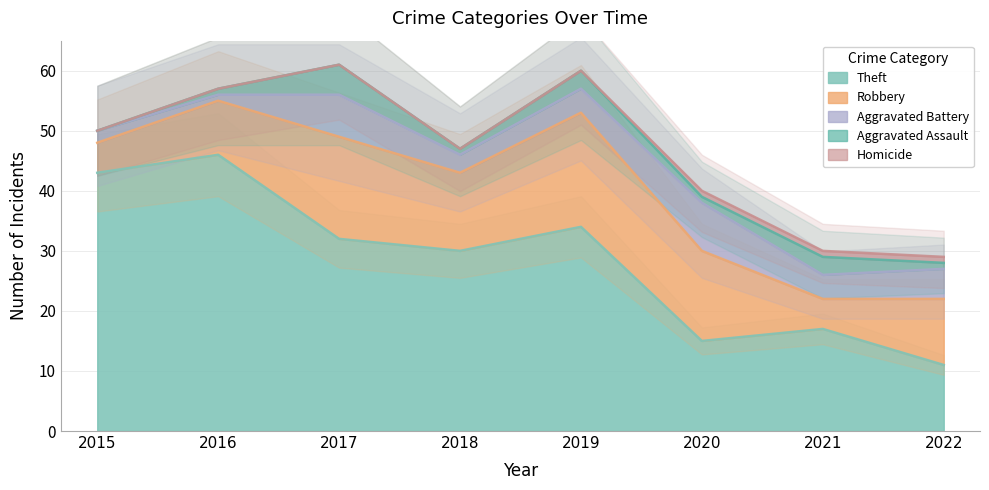

Is it true that Theft equals 47 at 2018?

False